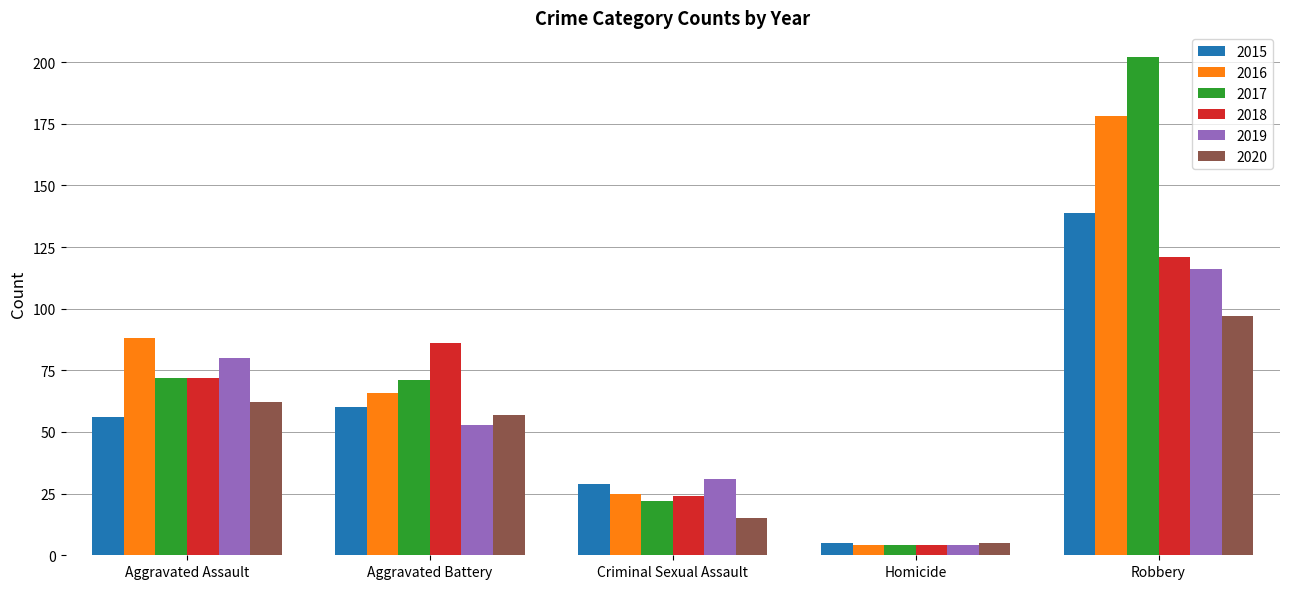

Which series has the largest range (max minus min)?

2017